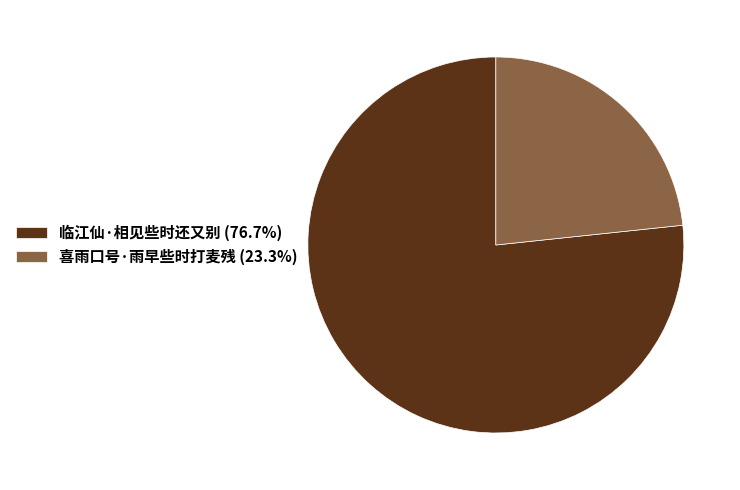

Combined, do 临江仙·相见些时还又别 (76.7%) and 喜雨口号·雨早些时打麦残 (23.3%) account for over 50%?

Yes